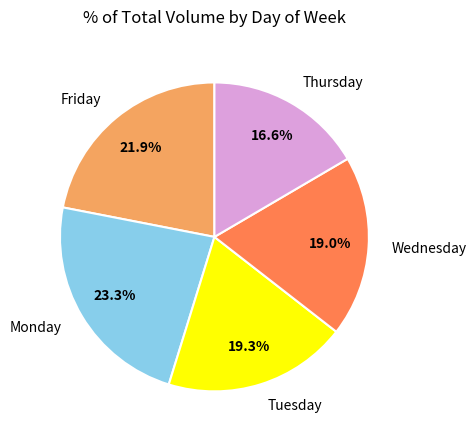

How many segments does this pie chart have?

5